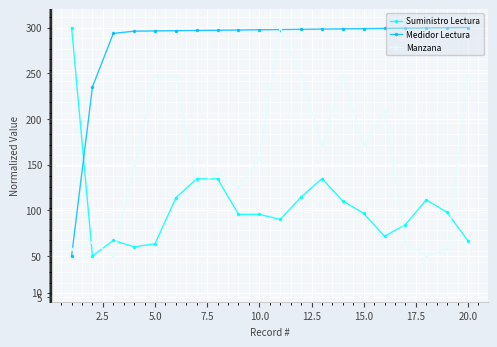

True or false: Suministro Lectura has more than 2 interior local peaks.

True